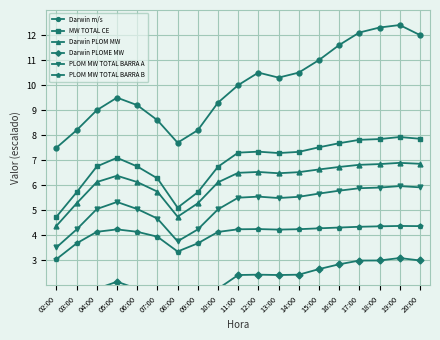

True or false: Darwin m/s and Darwin PLOM MW intersect in this chart.

False